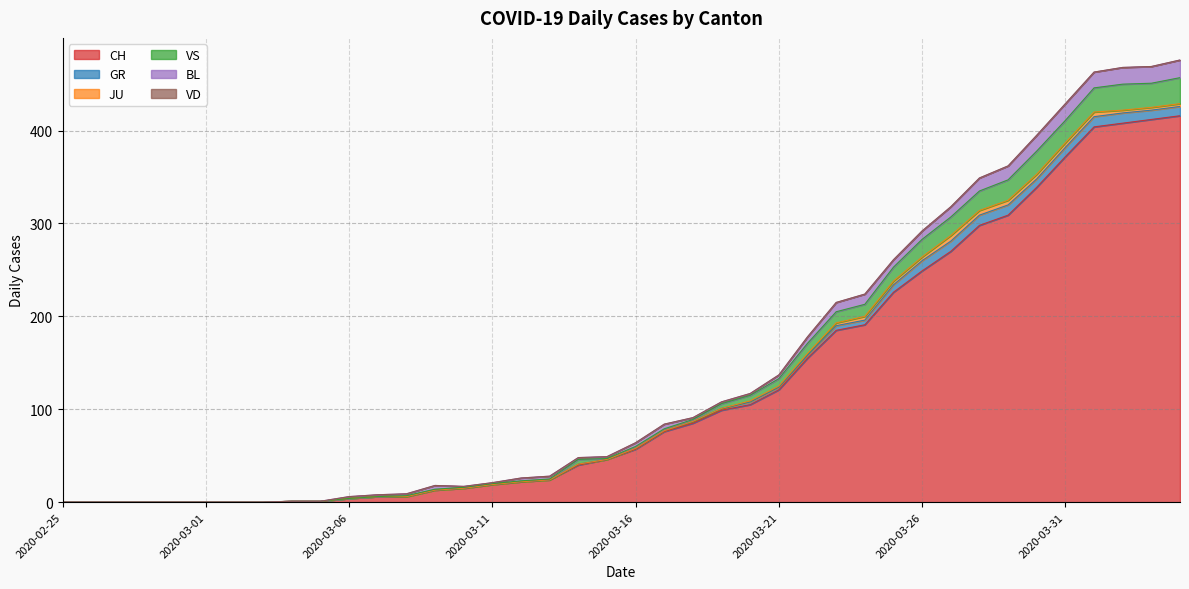

What is the spread (max minus min) of values at 2020-03-06?

4